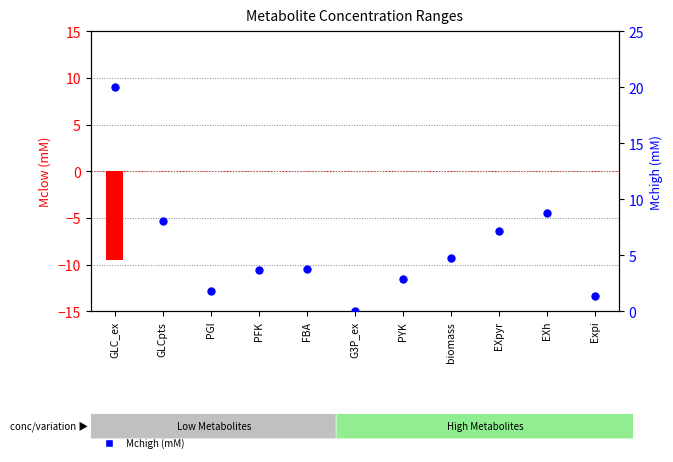

Which series has the largest total across all categories?

Mchigh (mM)